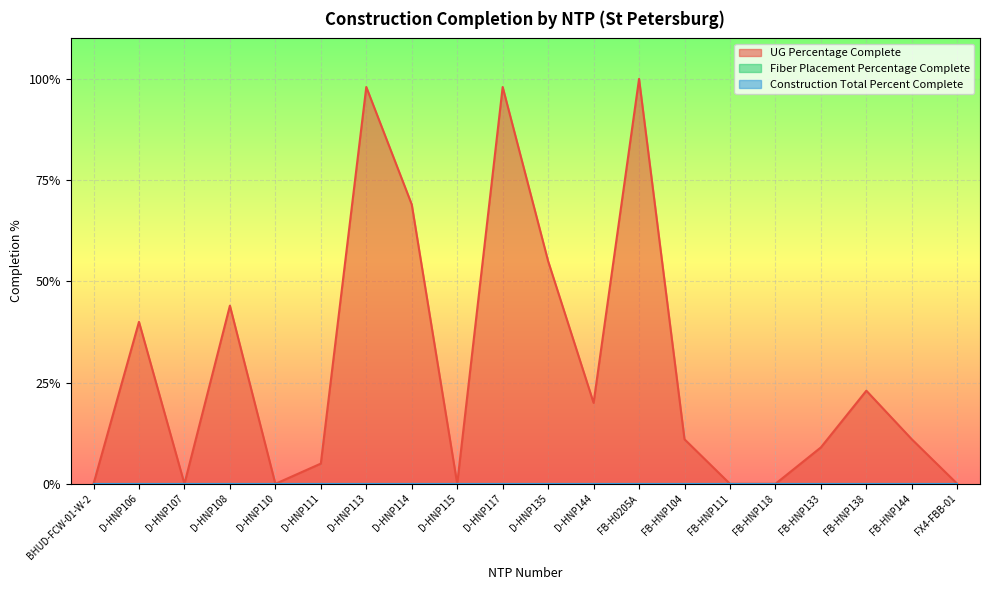

True or false: Construction Total Percent Complete and Fiber Placement Percentage Complete cross at least once.

False